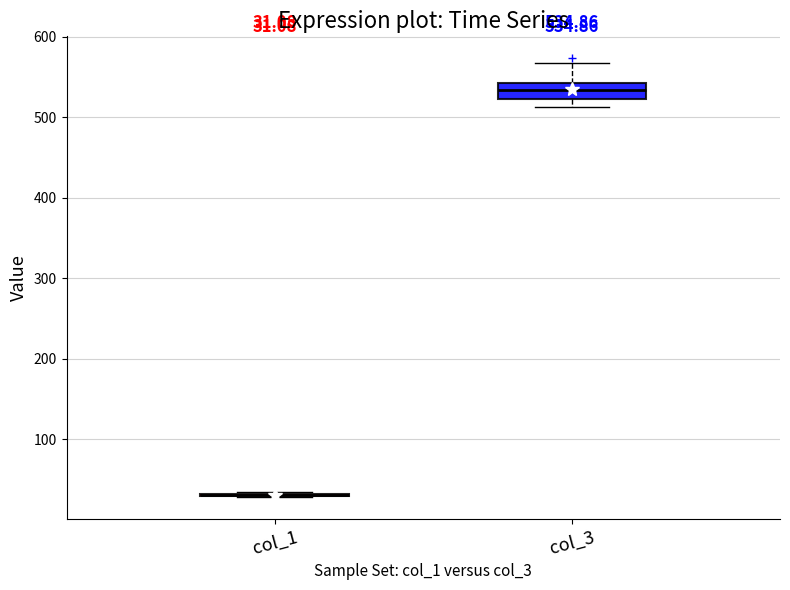

Comparing the boxes themselves (not the whiskers), which one is the tallest?

col_3